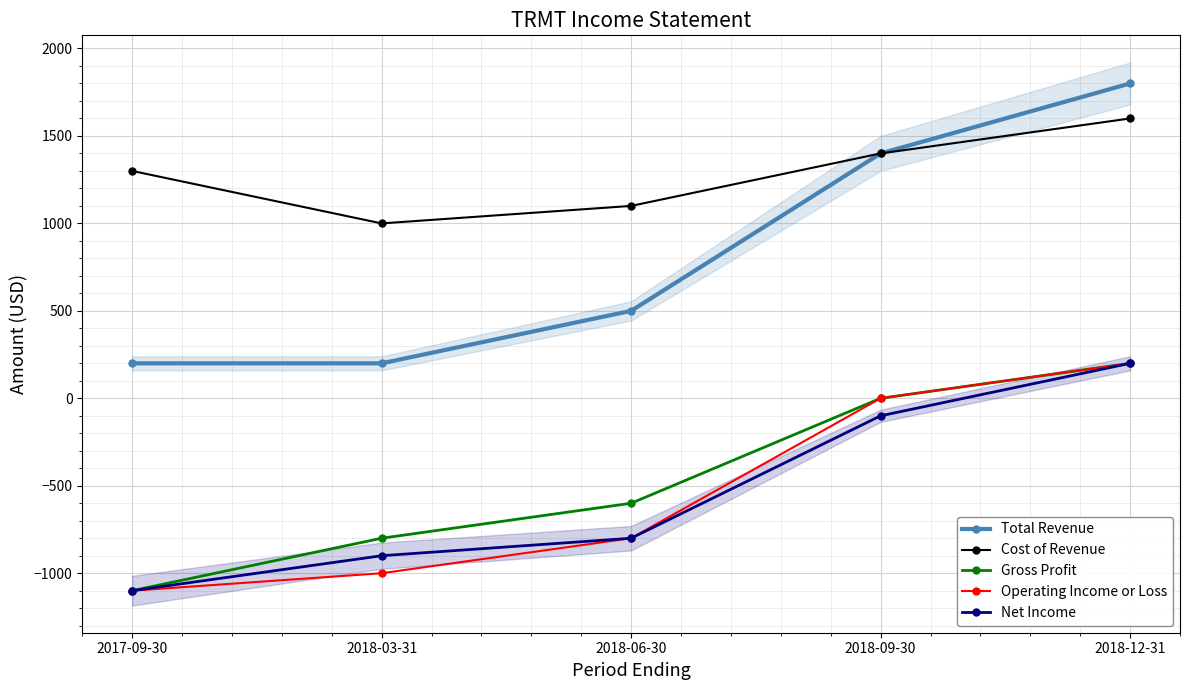

Between 2018-09-30 and 2018-12-31, which series saw the biggest shift?

Total Revenue